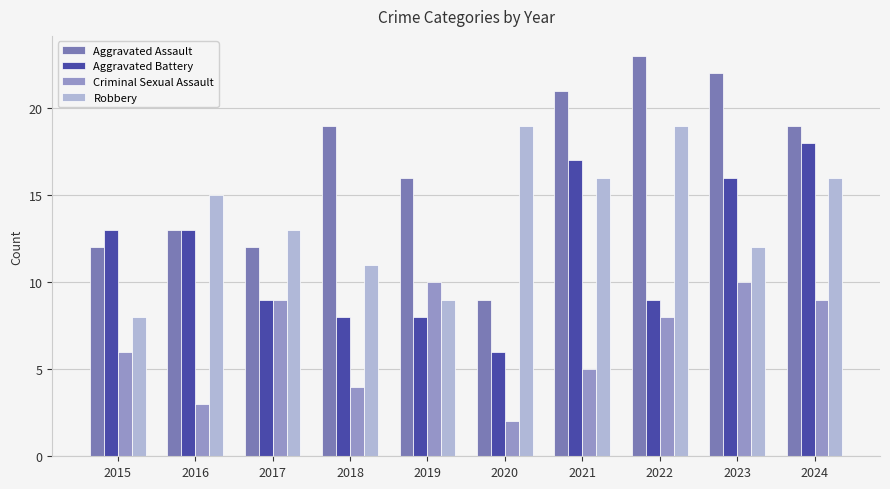

What is the difference between the second highest and minimum values in the Aggravated Battery series?

11